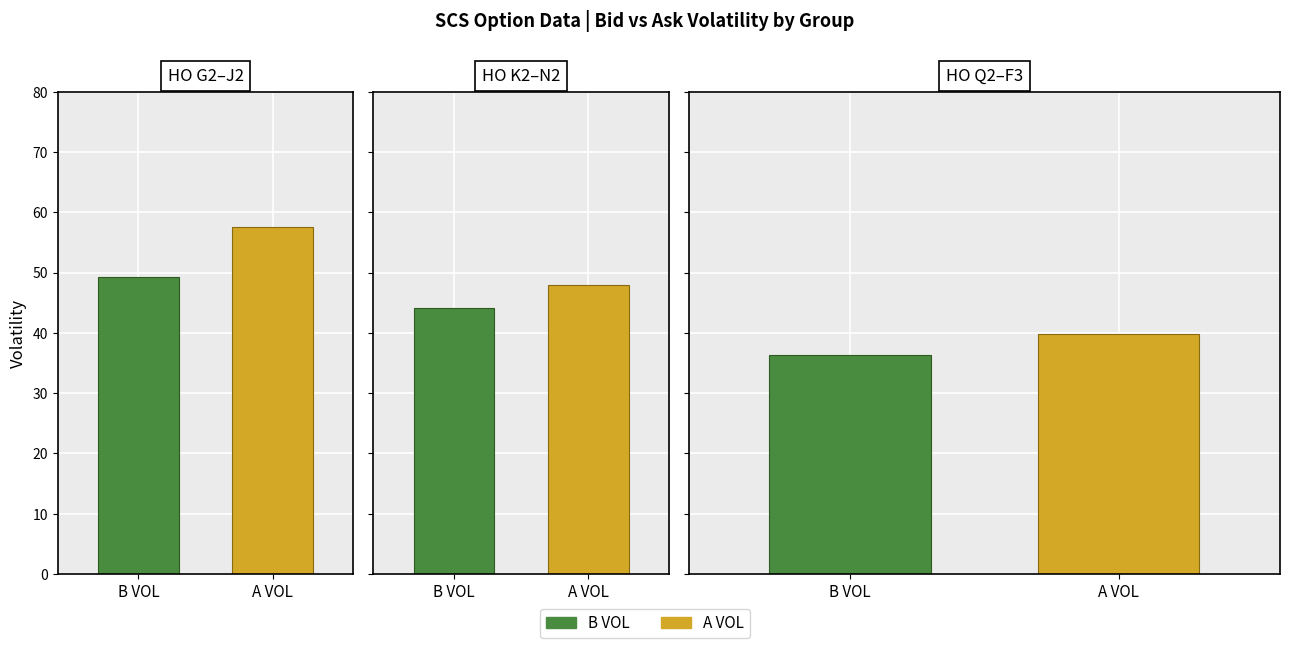

Between HO Z2 and HO F3, which series saw the biggest shift?

B VOL